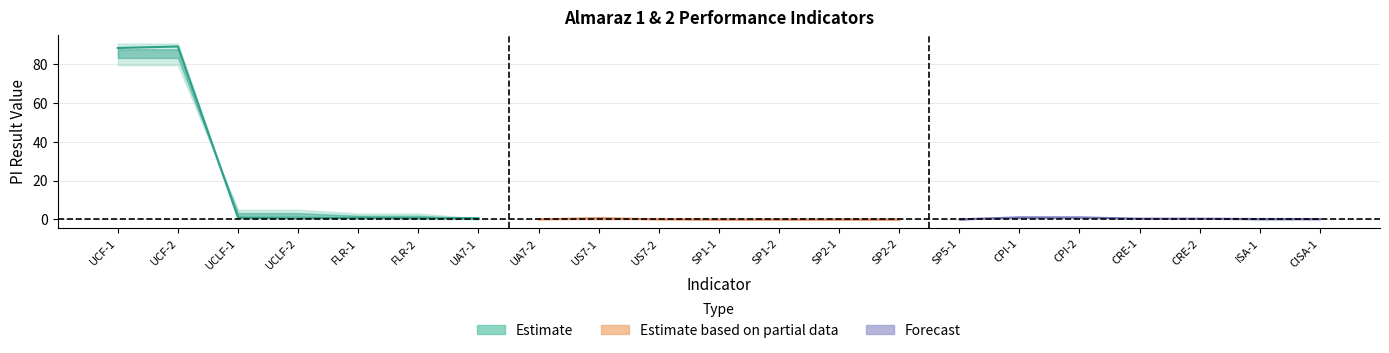

Where is Median nearest to the value 42?

UCLF-1